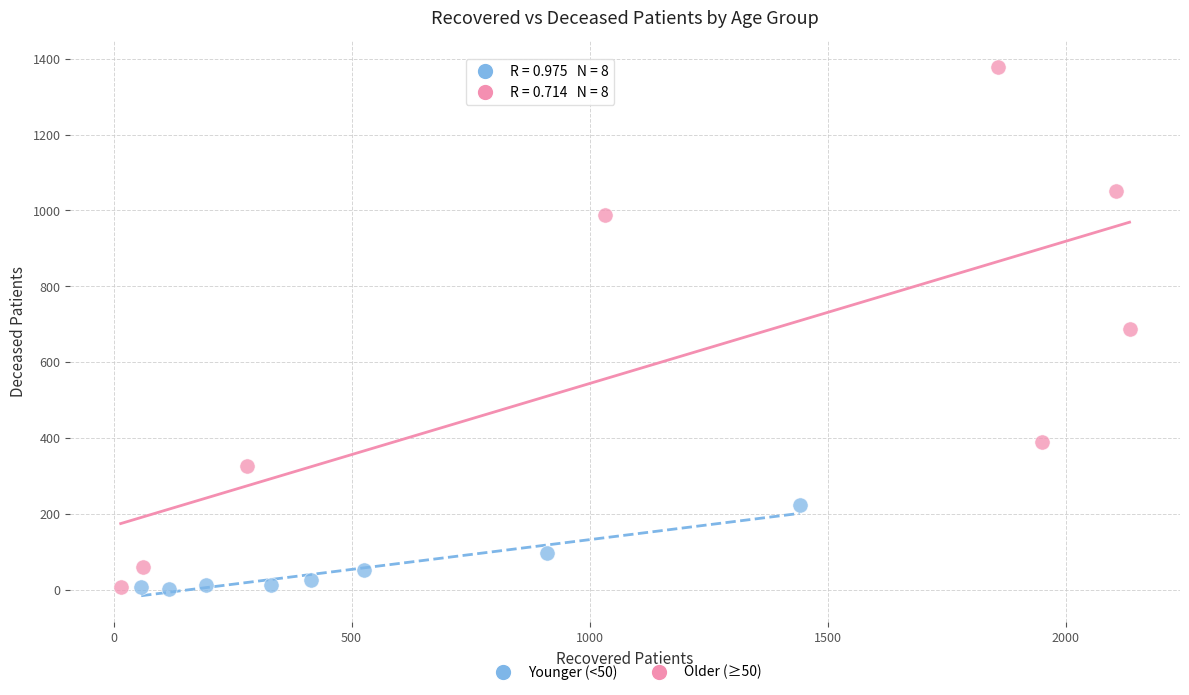

What are all the series names shown in the legend?

Younger (<50), Older (≥50)